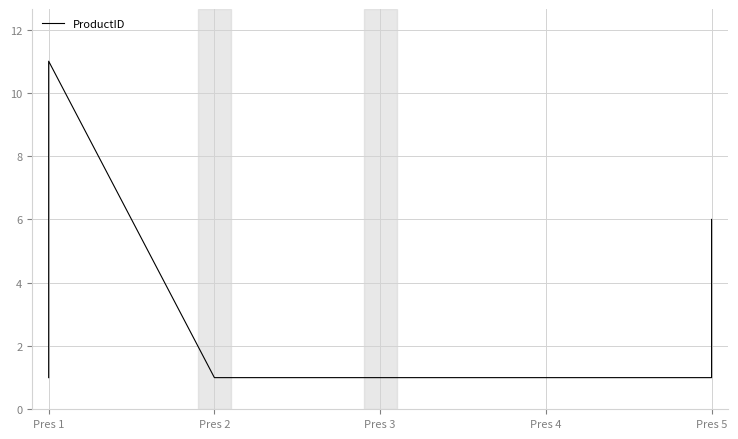

What is the average value?

4